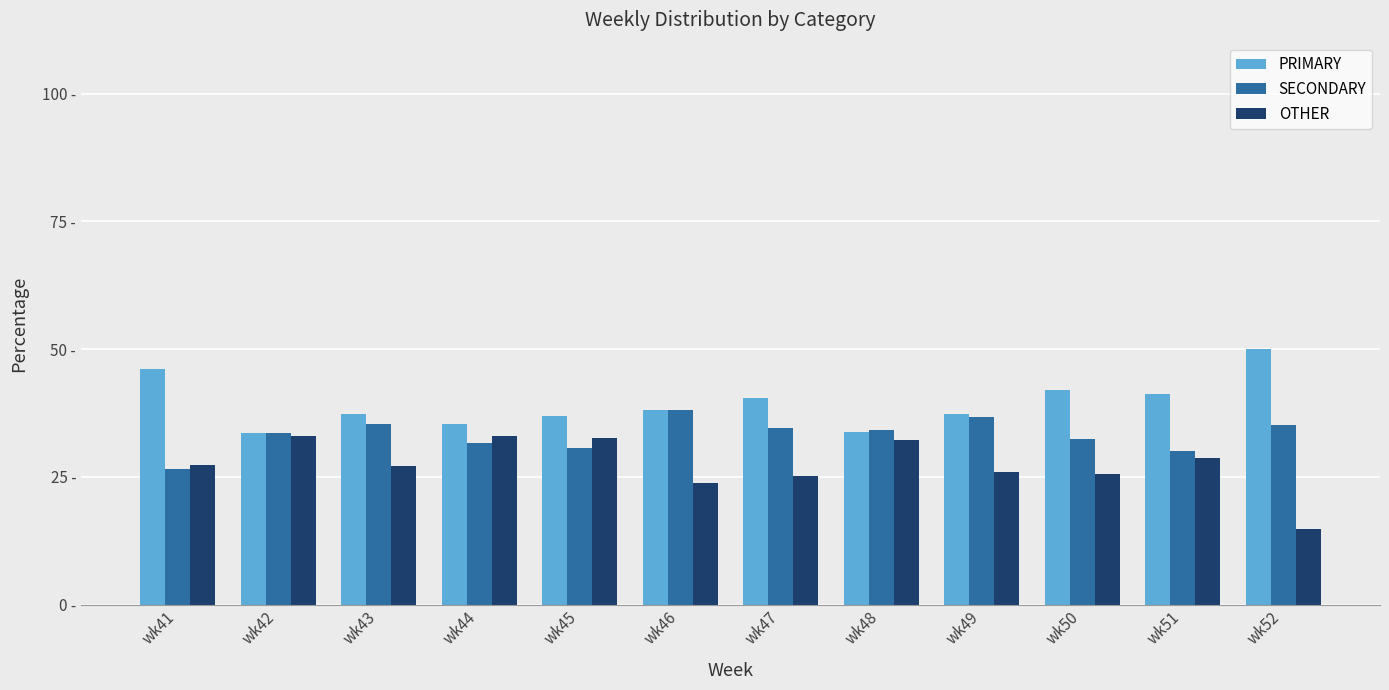

Between wk44 and wk45, which is larger?

wk45